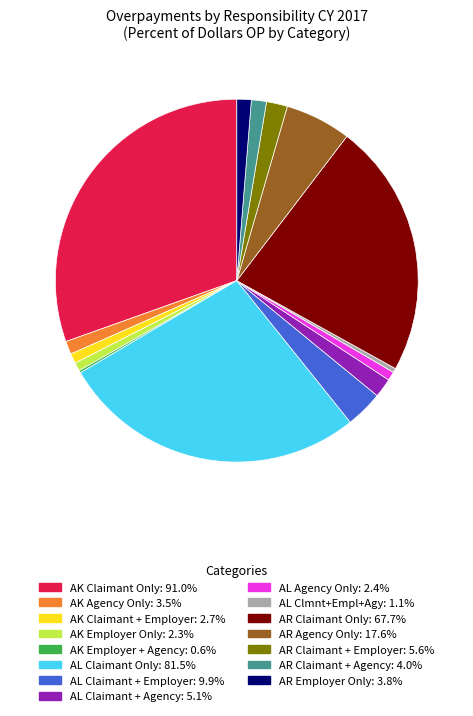

Is the sum of AR Claimant + Agency and AR Agency Only greater than half?

No